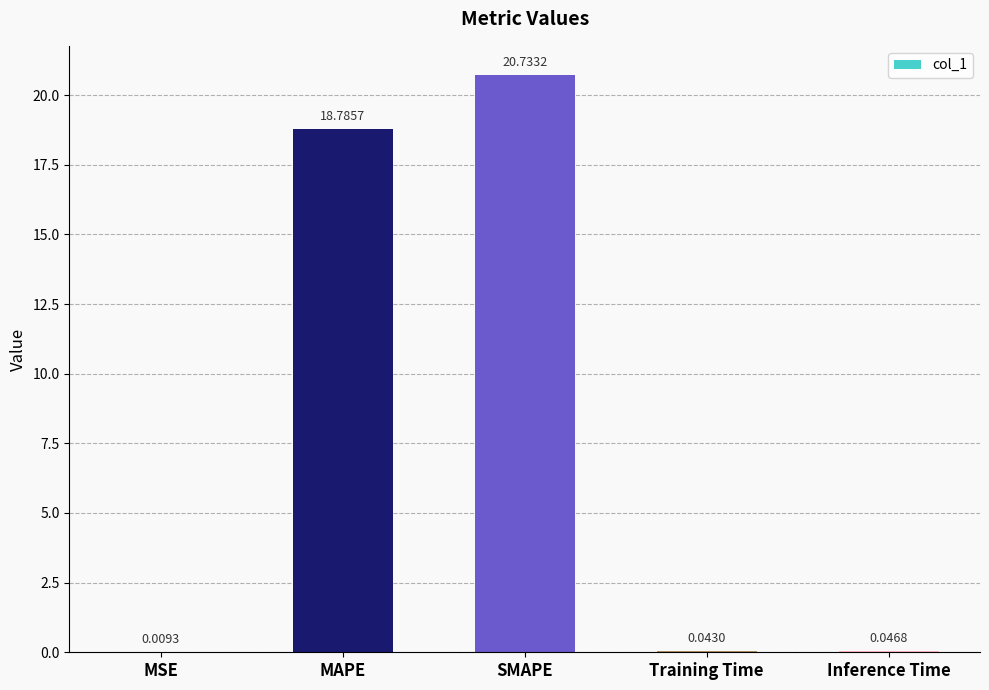

Between MAPE and Inference Time, which is larger?

MAPE